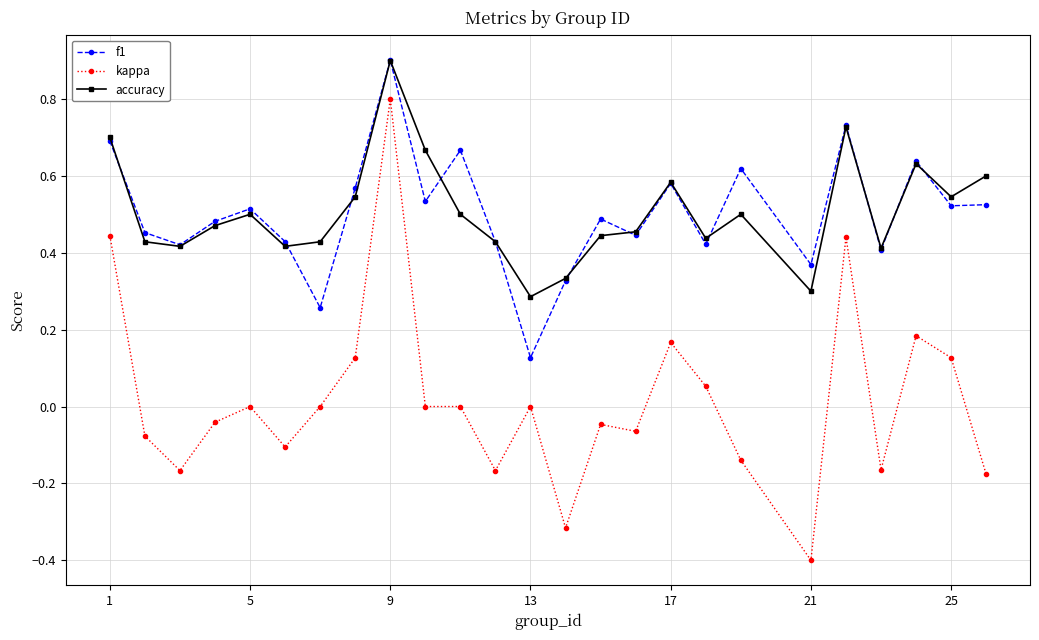

True or false: accuracy and kappa intersect in this chart.

False